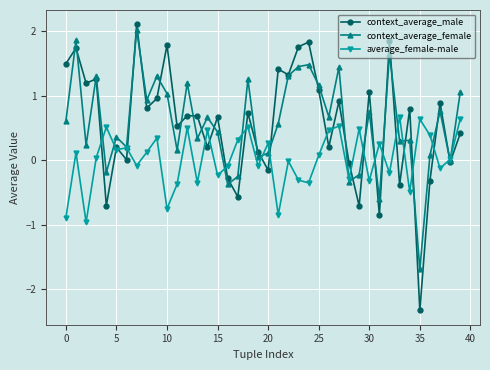

What are all the series names shown in the legend?

context_average_male, context_average_female, average_female-male